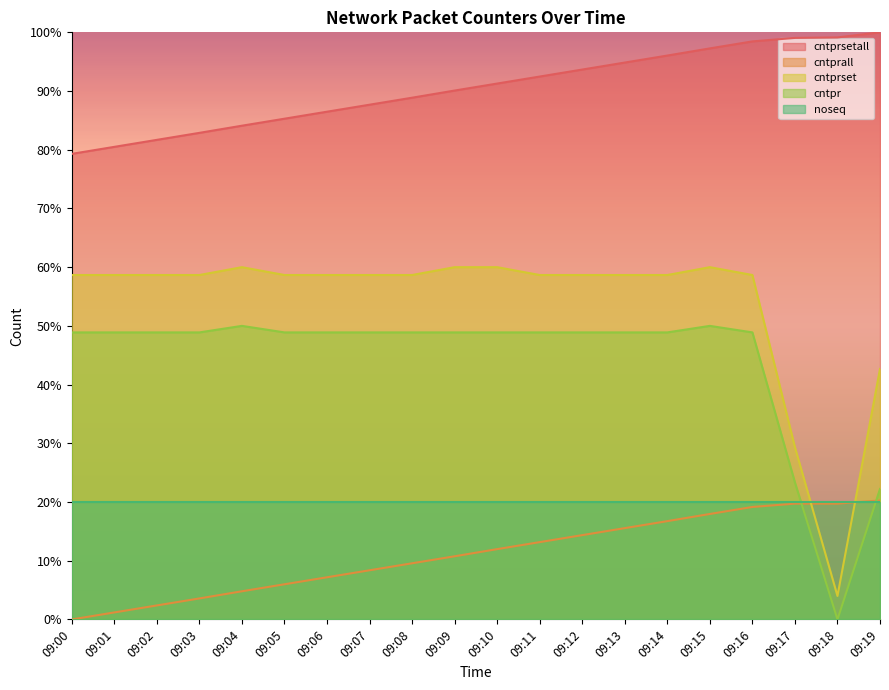

How many categories are shown in the chart?

20